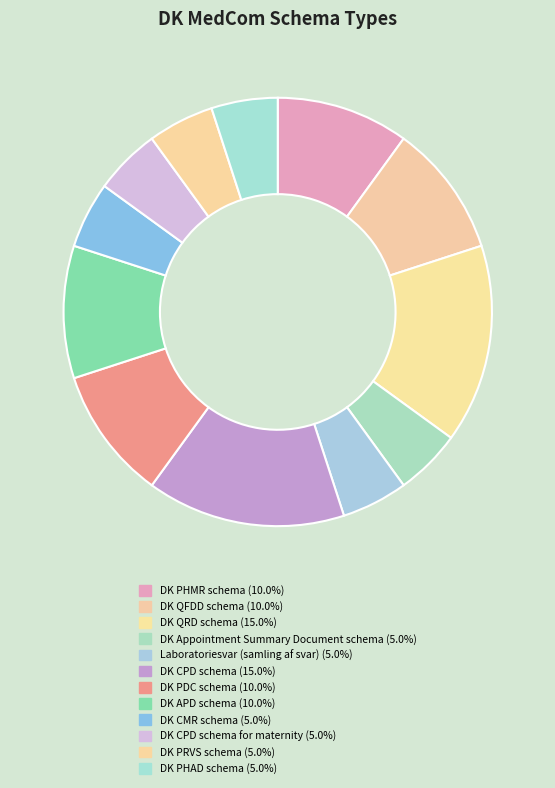

Which category has the biggest portion of the pie?

DK QRD schema